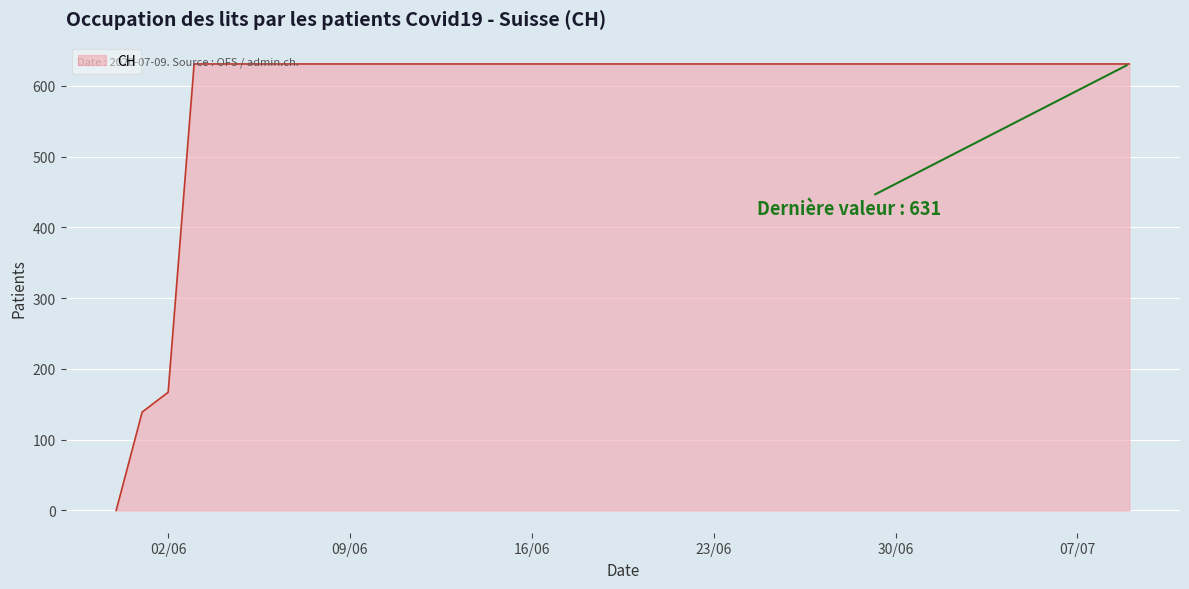

Reading right to left, what are all the values shown in this chart?

631	631	631	631	631	631	631	631	631	631	631	631	631	631	631	631	631	631	631	631	631	631	631	631	631	631	631	631	631	631	631	631	631	631	631	631	631	167	139	0